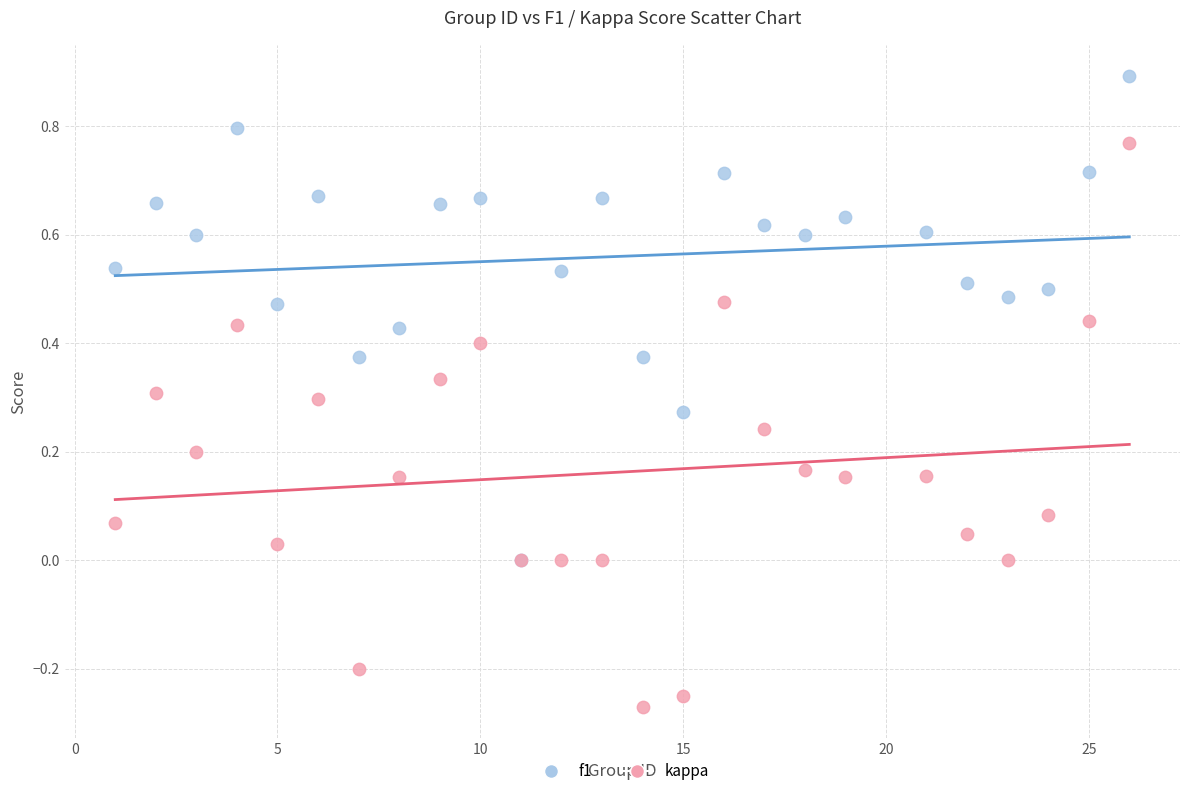

Which series reaches the minimum Y coordinate?

kappa